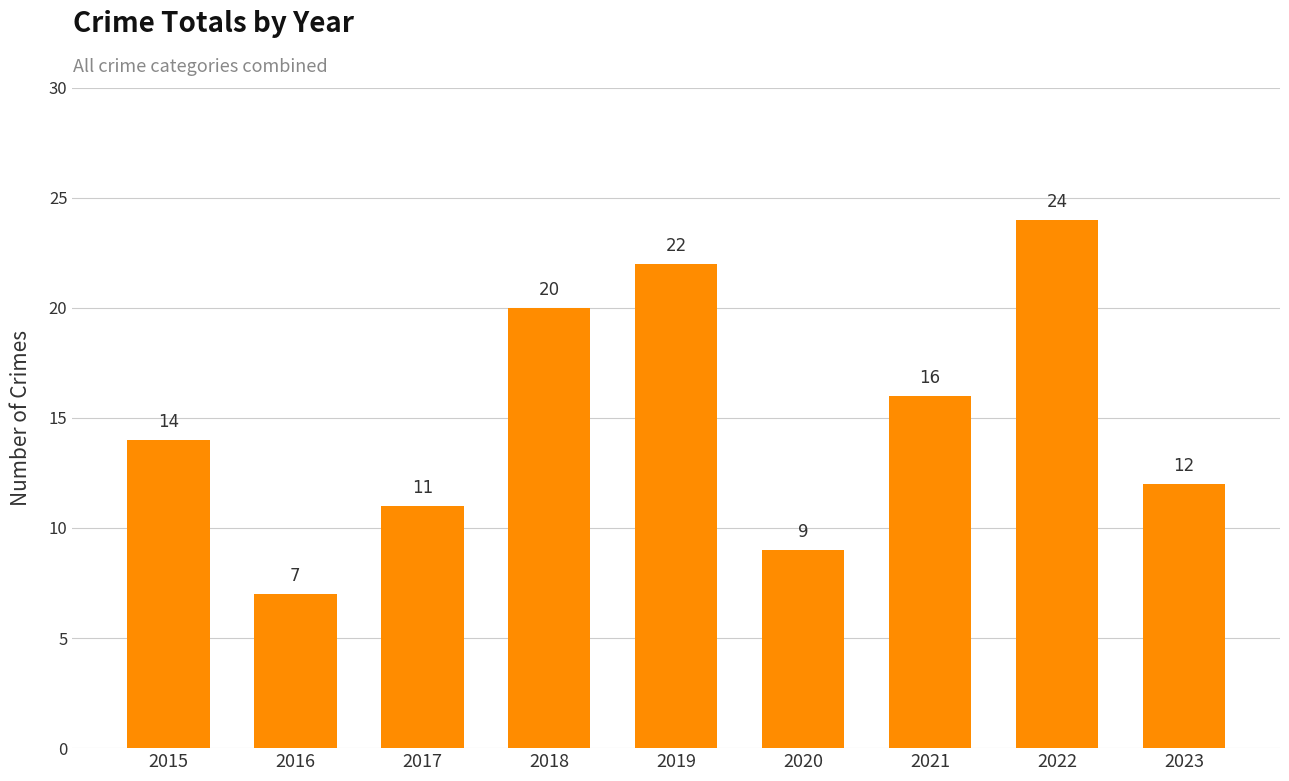

At which category does the chart reach its peak across all series?

2022